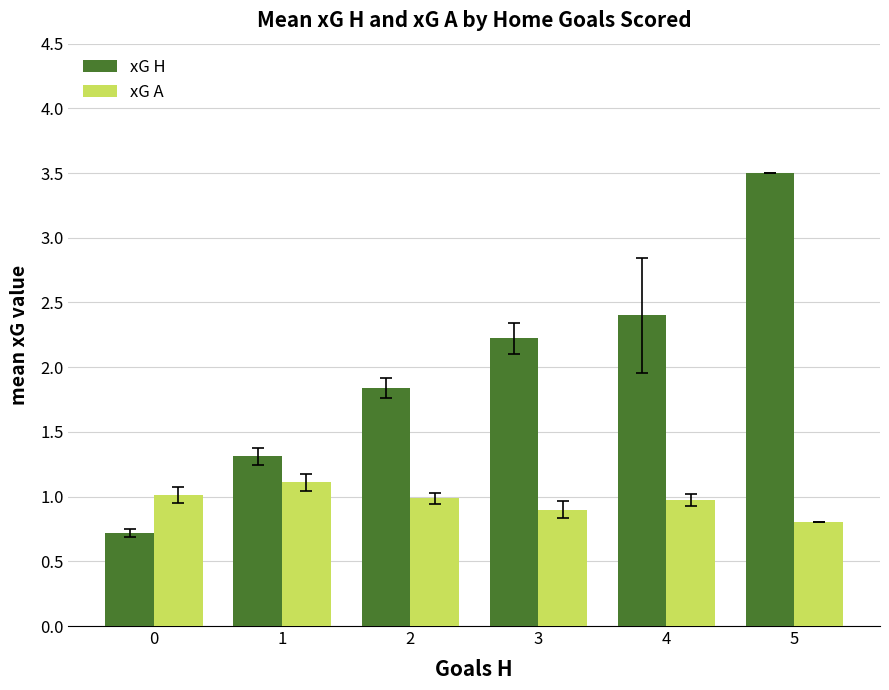

At which category is the sum across all series the highest?

5